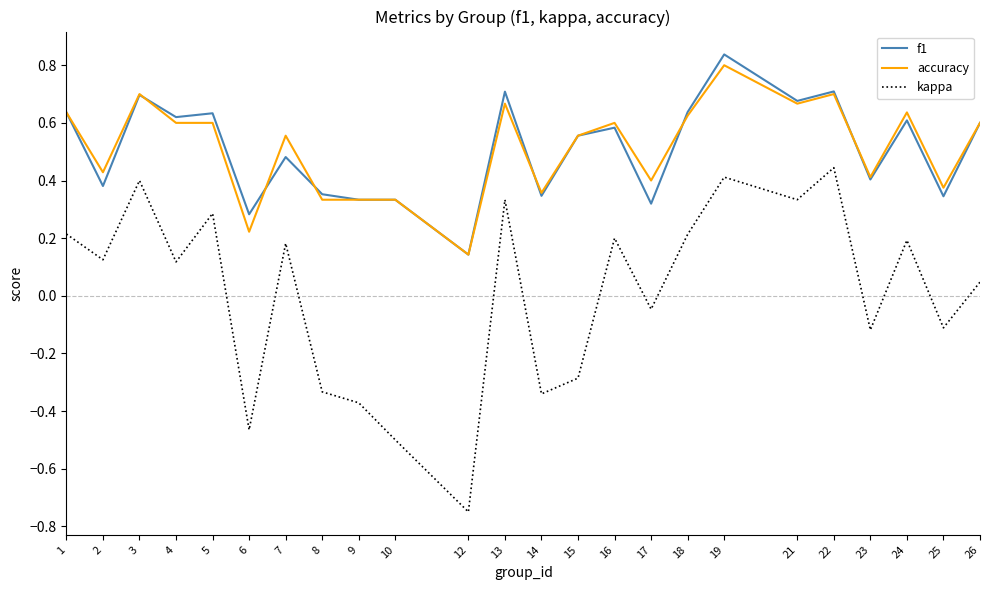

Between 4 and 6, which series saw the biggest shift?

kappa